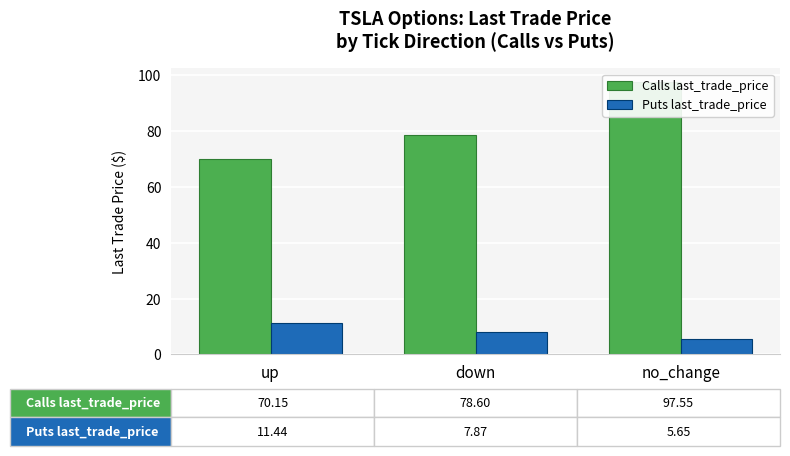

Does the chart contain any negative values?

No